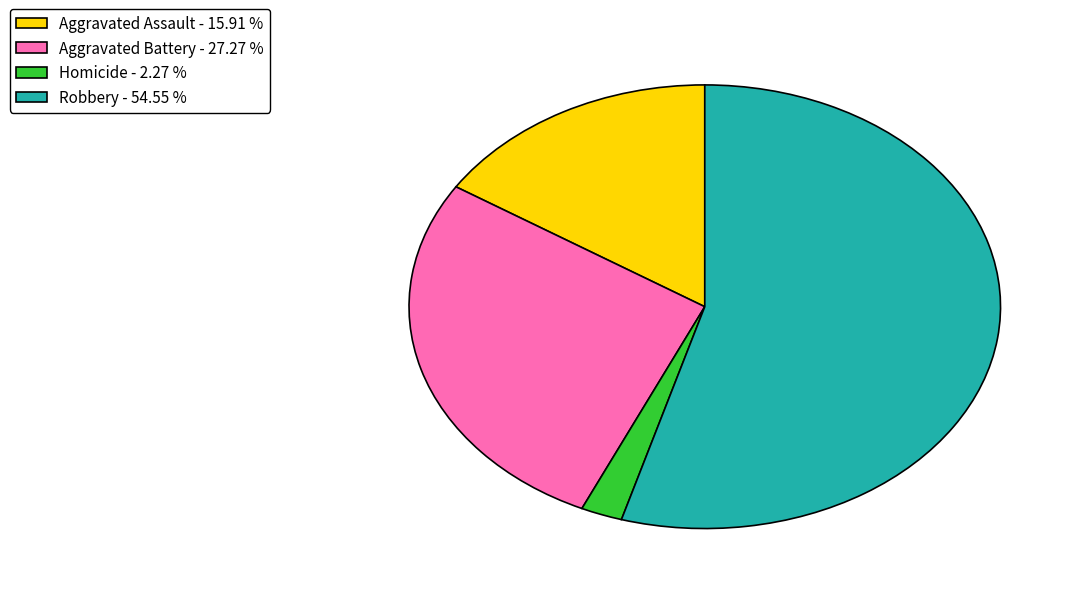

Rank the categories by value from highest to lowest.

Robbery - 54.55 %, Aggravated Battery - 27.27 %, Aggravated Assault - 15.91 %, Homicide - 2.27 %